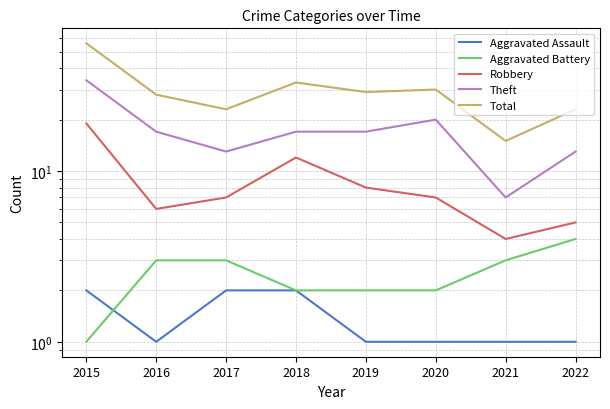

What is the lowest value of the Aggravated Assault series?

1